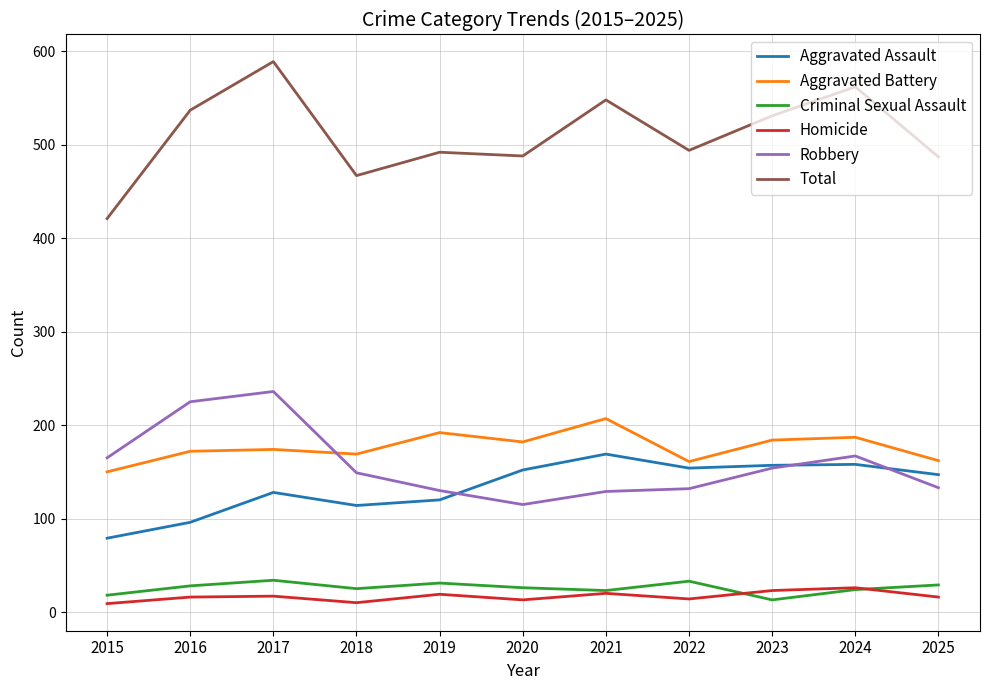

What is the difference between the Homicide values at 2021 and 2015?

11